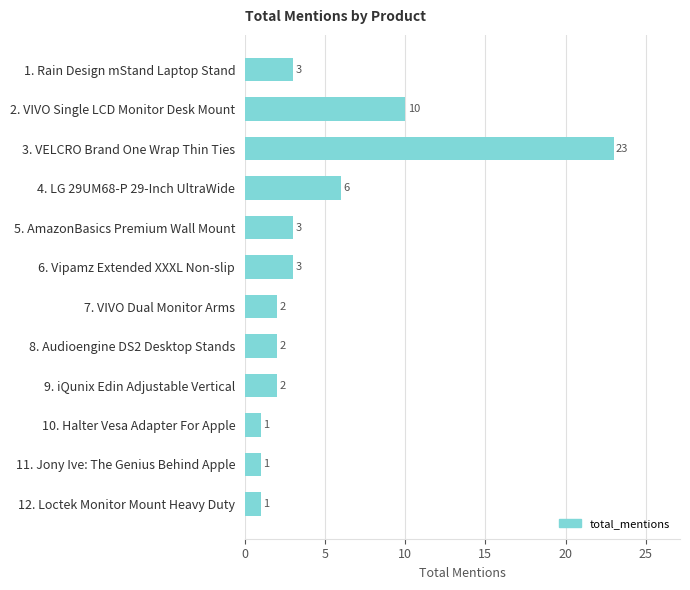

Count the number of data series in this chart.

1